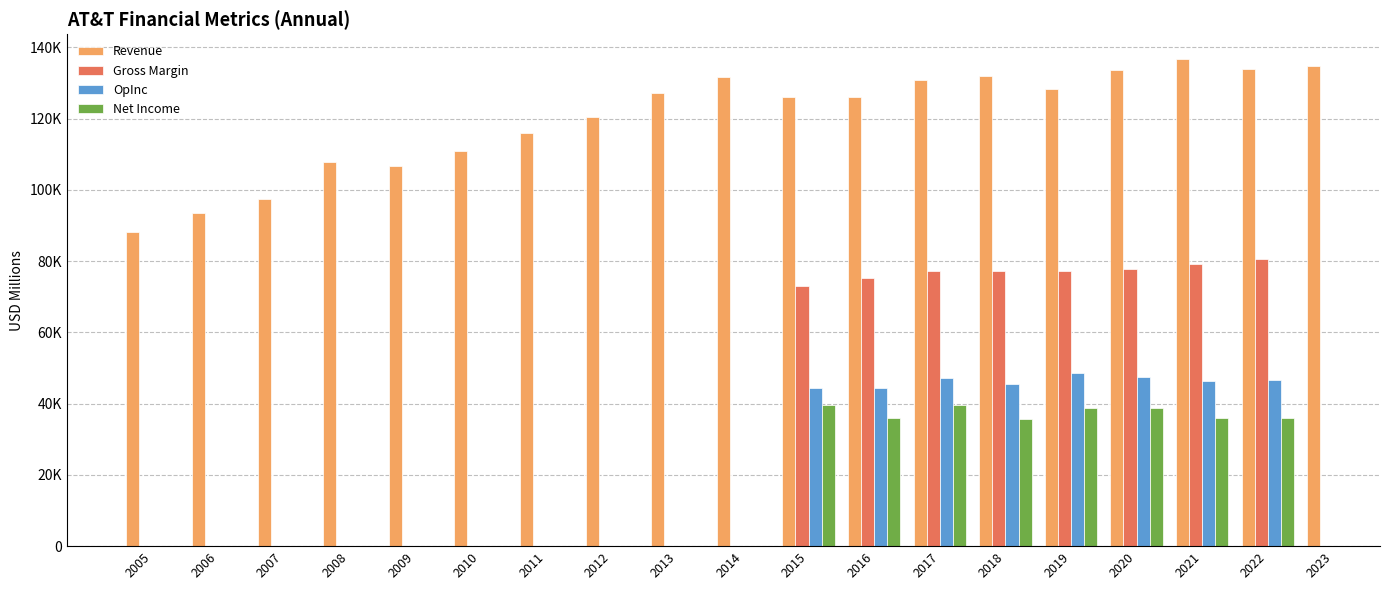

Rank the series at 2015 from lowest to highest value.

Net Income, OpInc, Gross Margin, Revenue